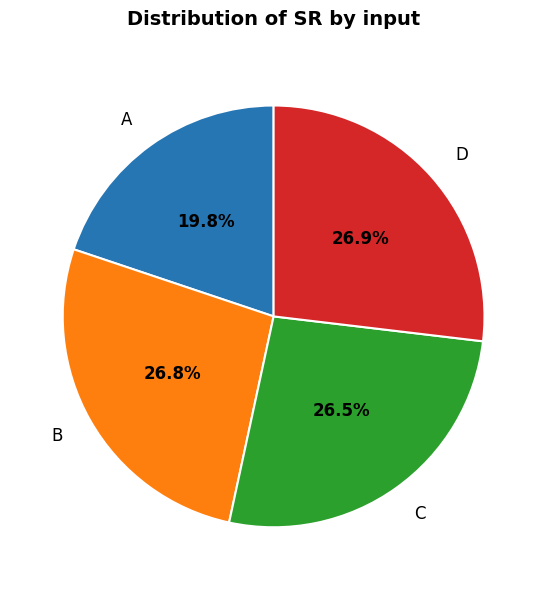

What percentage do D and B together represent?

53.7%